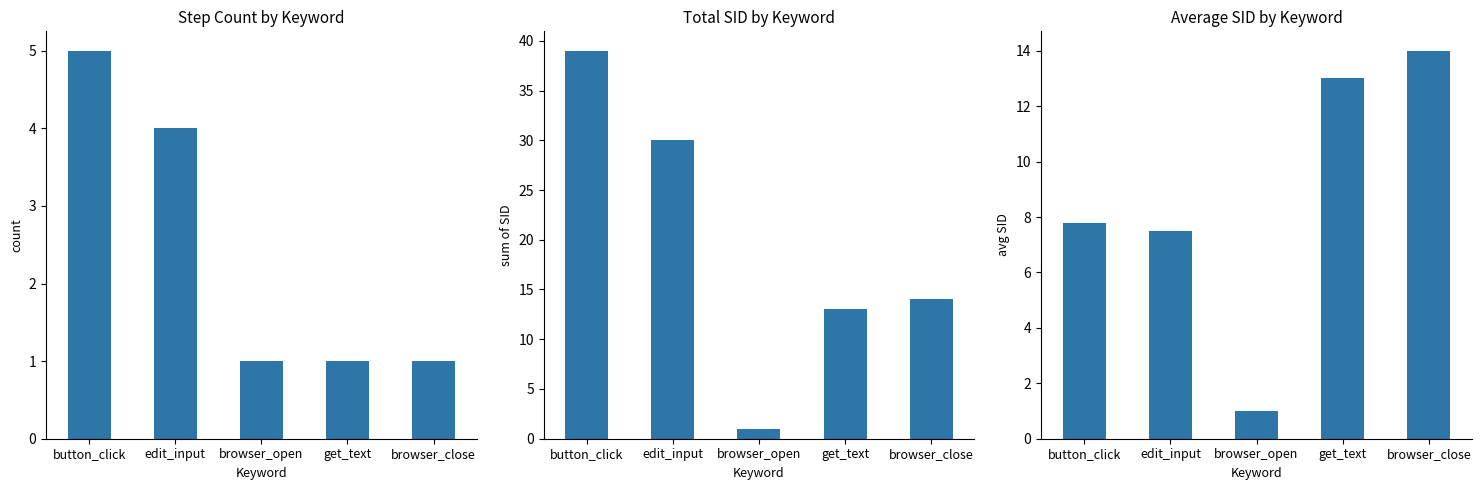

What is the label of the 3rd bar from the left?

browser_open